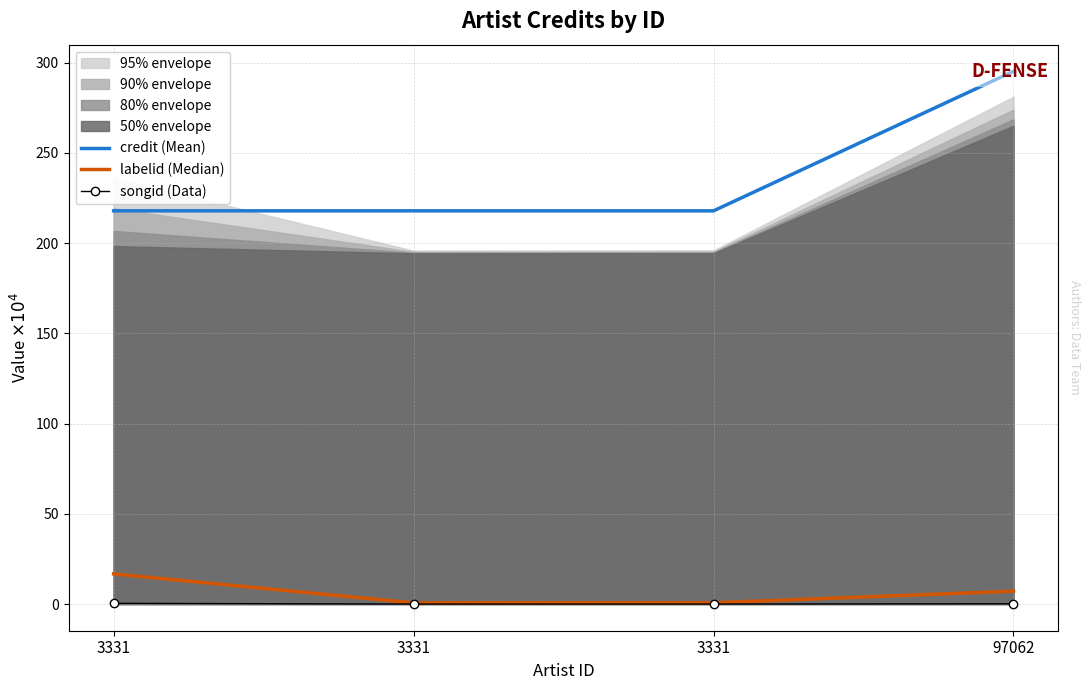

The labelid (Median) series shows 23.4 at 3331. True or false?

False